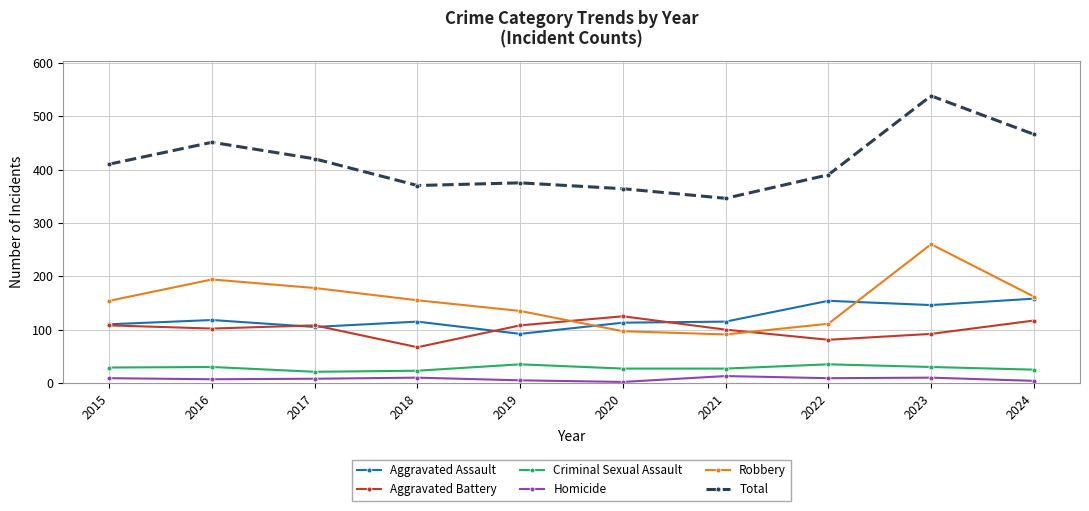

Which category has the highest value in the Total series?

2023